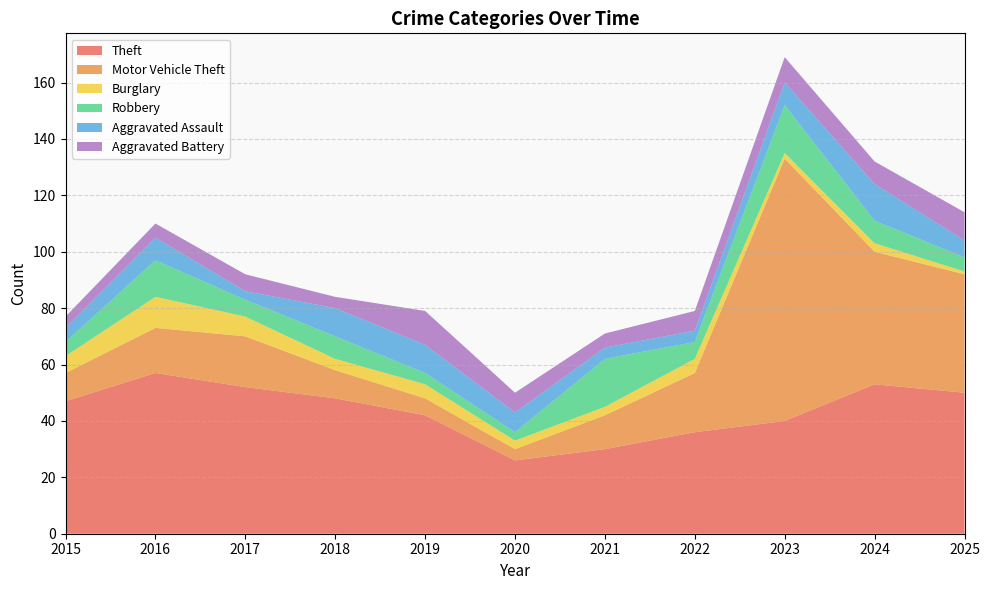

Reading right to left, what are all the values shown in this chart?

Theft: 2025=50	2024=53	2023=40	2022=36	2021=30	2020=26	2019=42	2018=48	2017=52	2016=57	2015=47
Motor Vehicle Theft: 2025=42	2024=47	2023=93	2022=21	2021=12	2020=4	2019=6	2018=10	2017=18	2016=16	2015=10
Burglary: 2025=1	2024=3	2023=2	2022=5	2021=3	2020=3	2019=5	2018=4	2017=7	2016=11	2015=6
Robbery: 2025=5	2024=8	2023=17	2022=6	2021=17	2020=3	2019=4	2018=8	2017=6	2016=13	2015=5
Aggravated Assault: 2025=6	2024=13	2023=8	2022=4	2021=4	2020=7	2019=10	2018=10	2017=3	2016=8	2015=5
Aggravated Battery: 2025=10	2024=8	2023=9	2022=7	2021=5	2020=7	2019=12	2018=4	2017=6	2016=5	2015=4